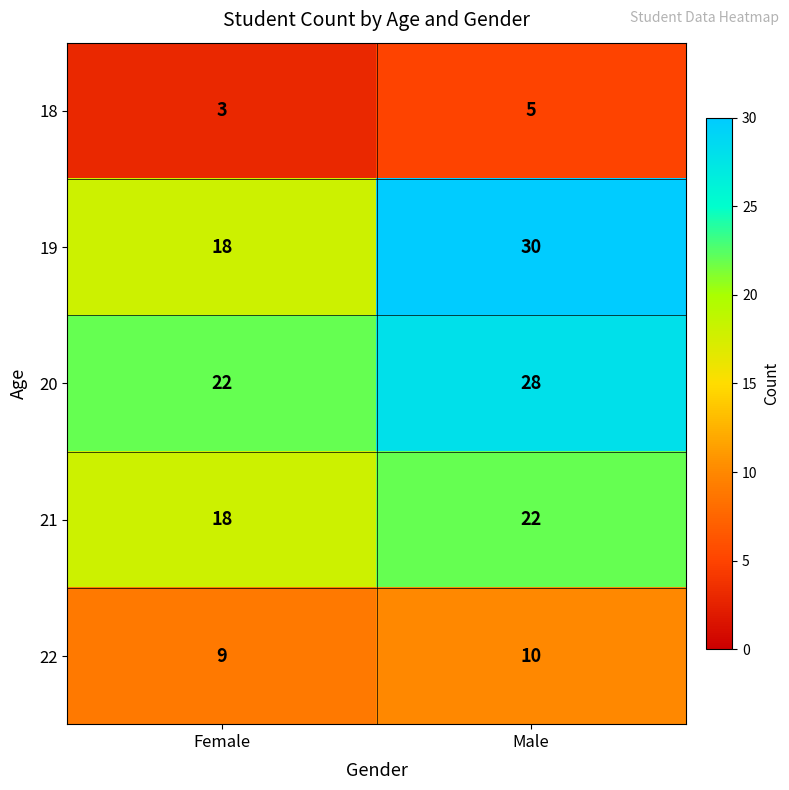

Rank the categories by 21 value from highest to lowest.

Male, Female